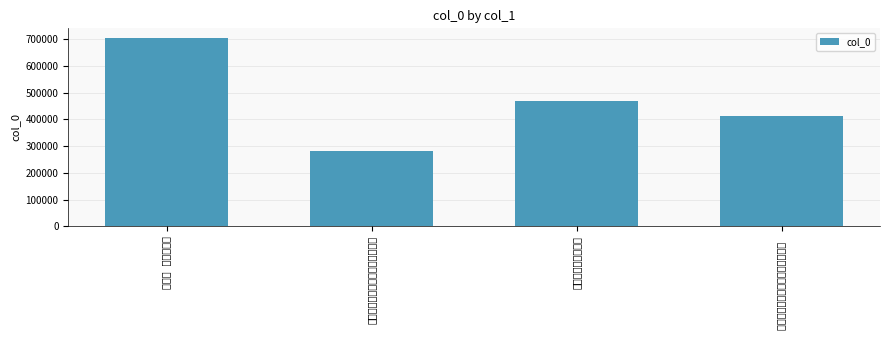

The chart shows a value of 413831 at 八月十六夜广州望月有怀内子北平 . True or false?

True